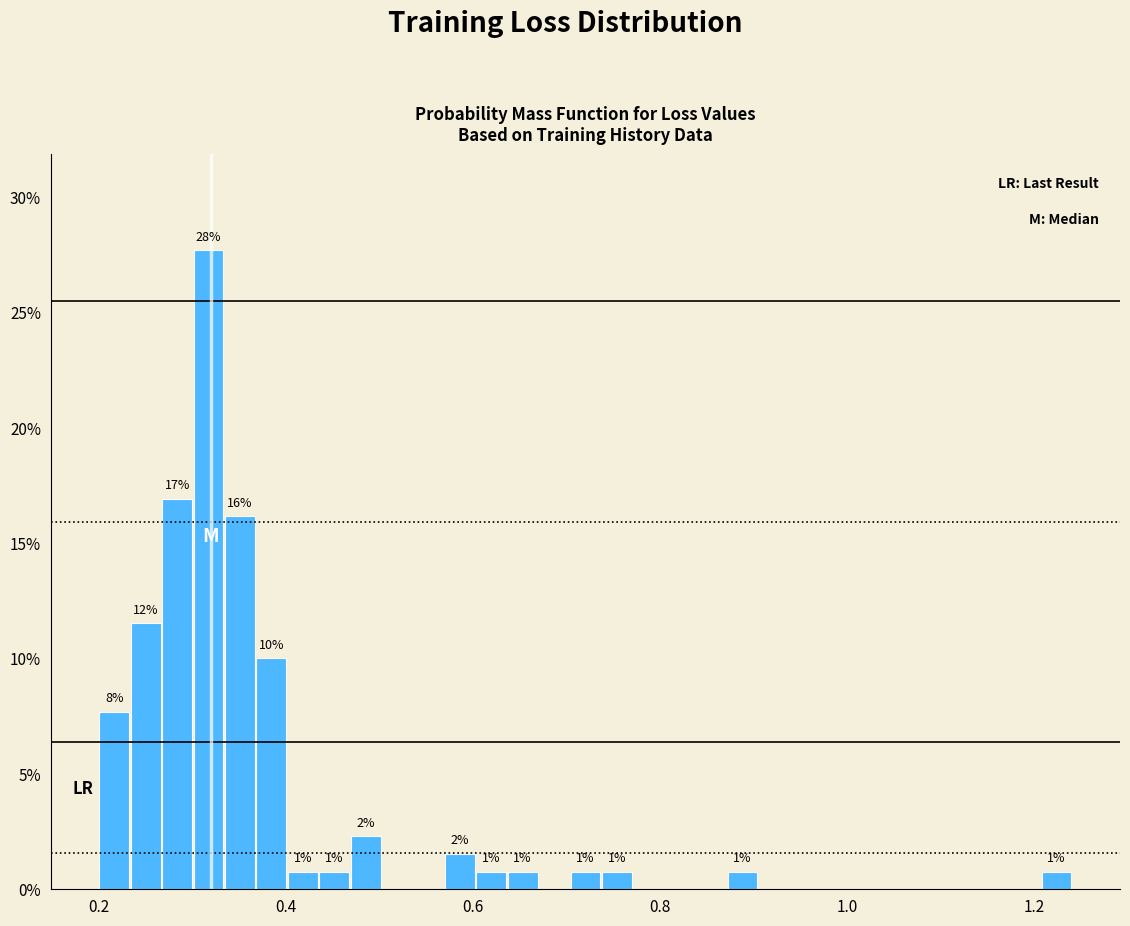

Around what value on the x-axis is the tallest bar? Give the approximate position of its centre, as read against the axis.

0.32